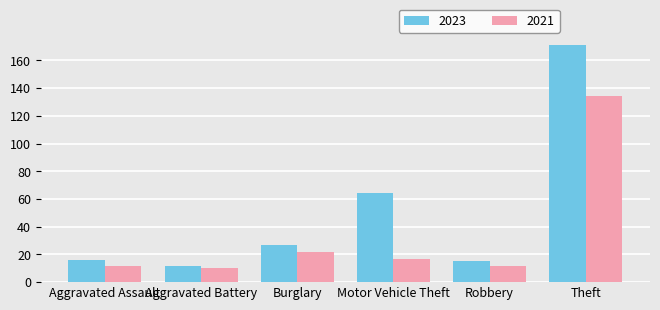

What is the value of the 2023 bar at the 6th from the left?

171